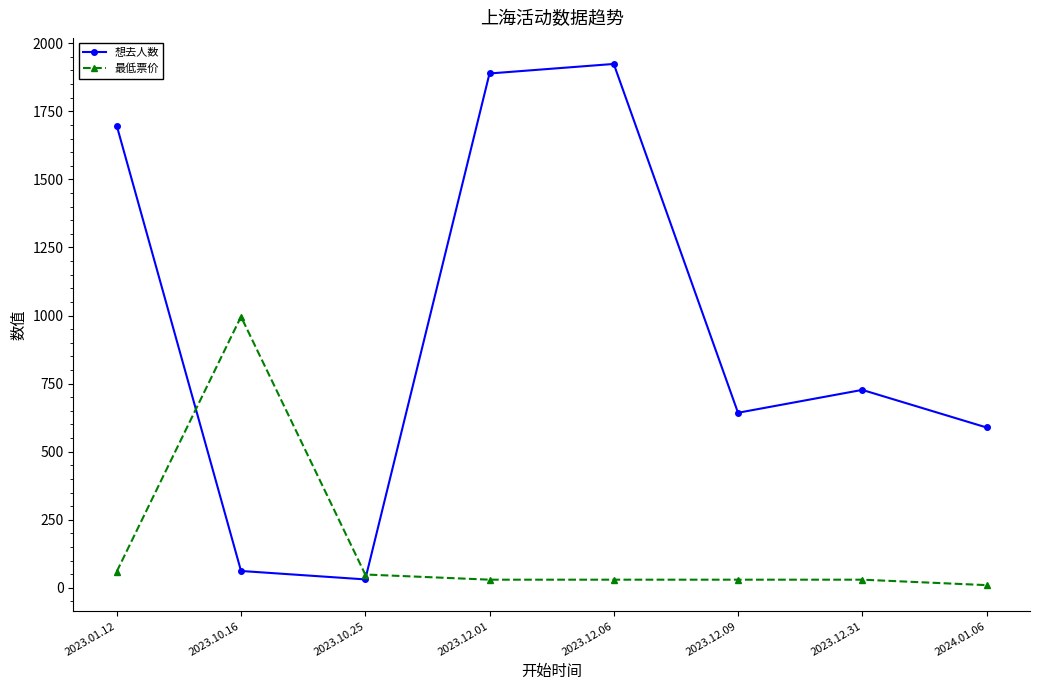

The value of 最低票价 at 2023.12.09 is 30. True or false?

True